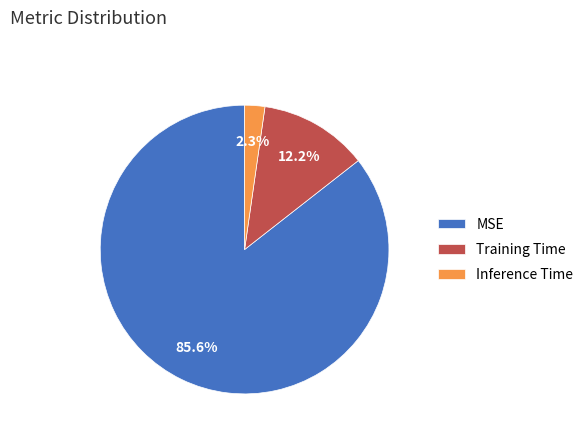

To the nearest percent, what is the average slice percentage?

33%